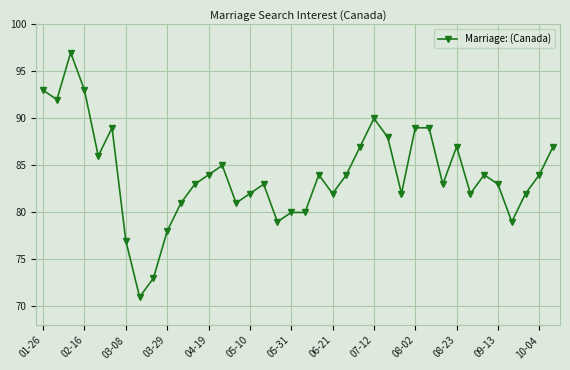

What is the difference between the second highest and second lowest values?

20